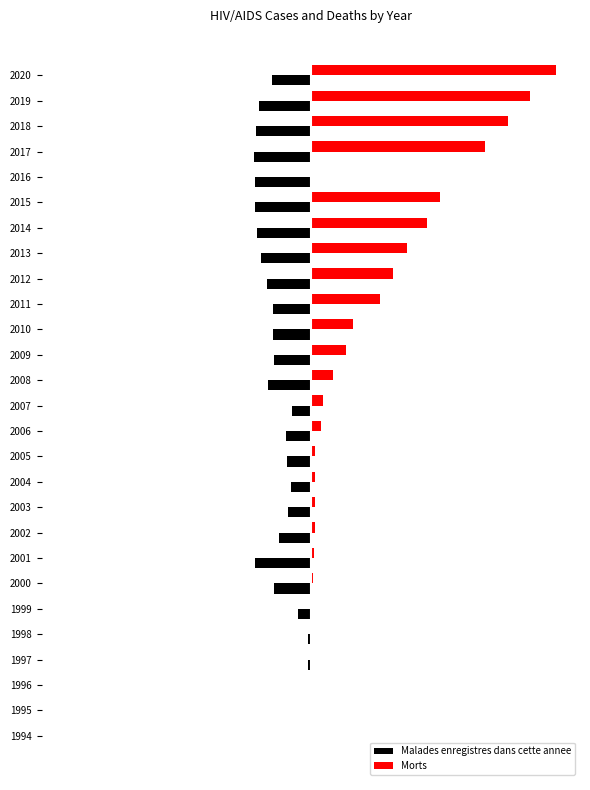

What are all the series names shown in the legend?

Malades enregistres dans cette annee, Morts